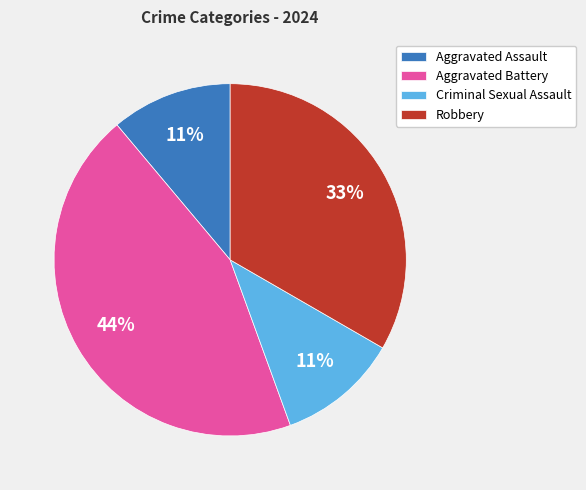

Which category has the biggest portion of the pie?

Aggravated Battery